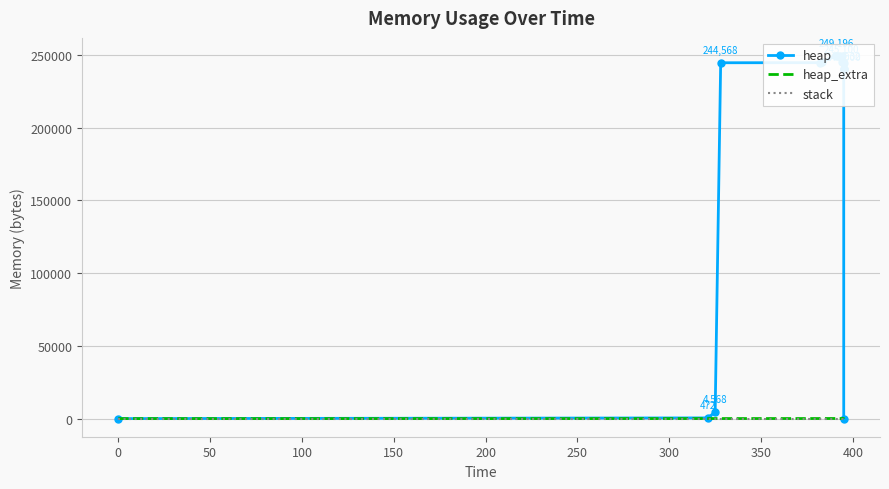

True or false: heap and heap_extra cross at least once.

False